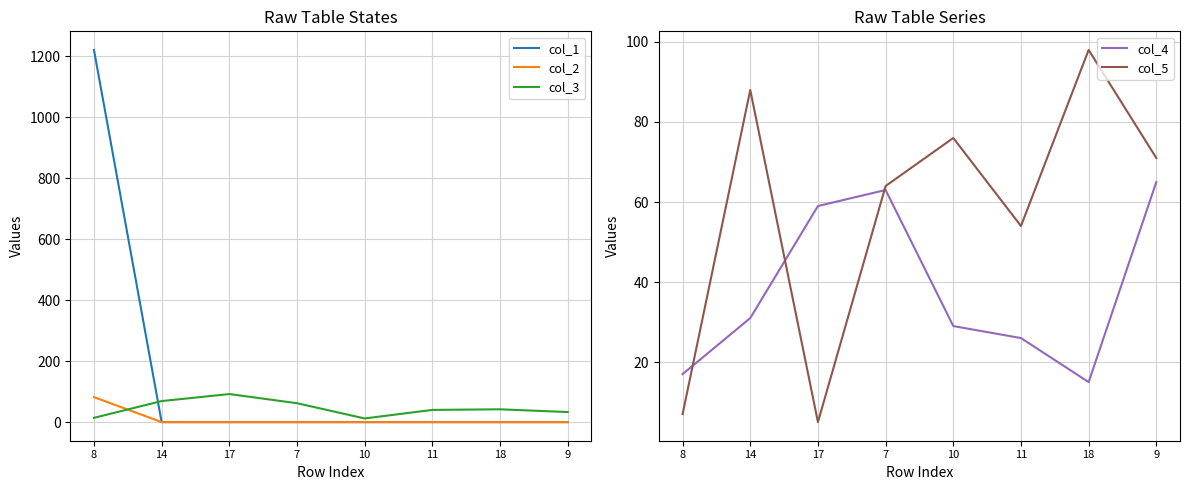

Rank the series at 17 from lowest to highest value.

col_1, col_2, col_5, col_4, col_3